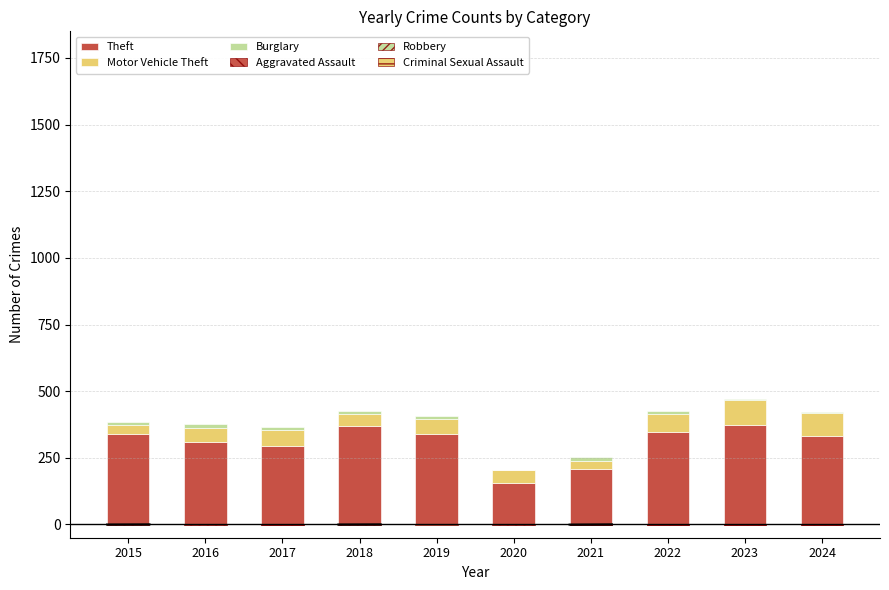

What is the difference between the highest and lowest values at 2021?

209.4